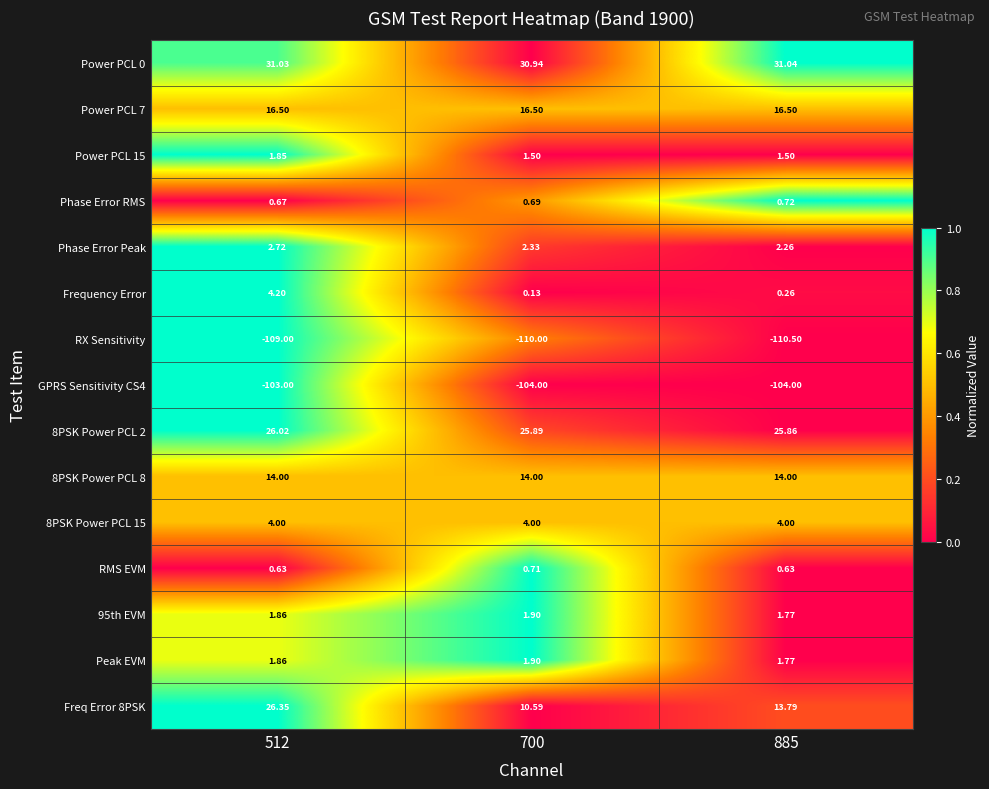

Is the value of Peak EVM at 885 greater than the value of 95th EVM at 700?

No